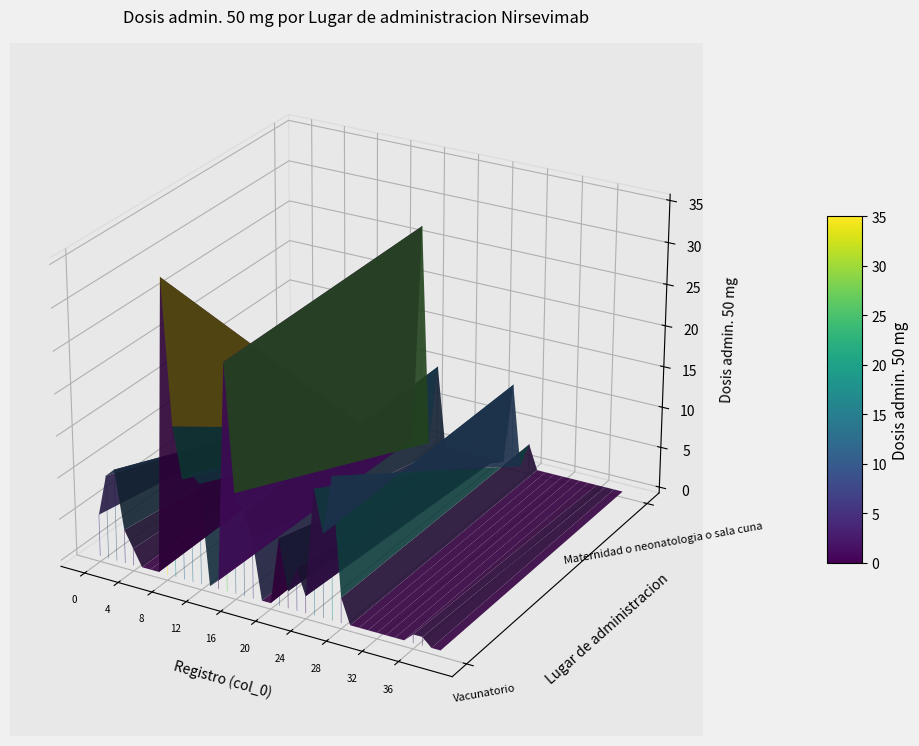

What is the sum of all Maternidad o neonatologia o sala cuna values?

50